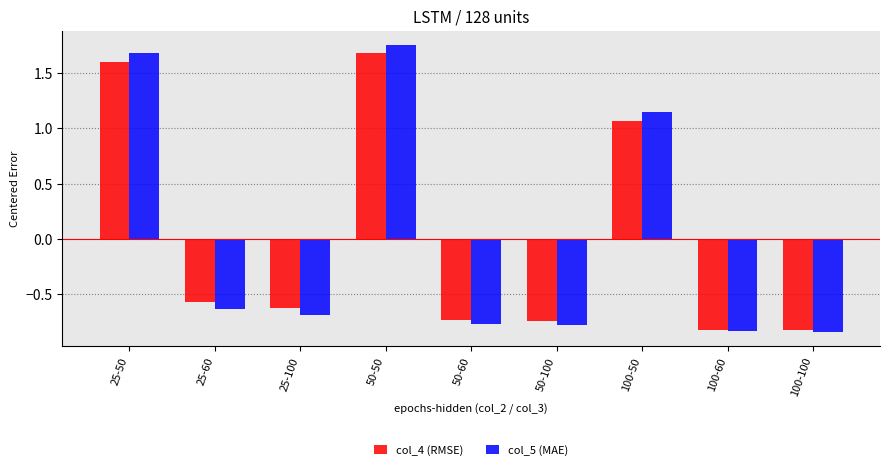

Rank the series at 50-100 from lowest to highest value.

col_5 (MAE), col_4 (RMSE)